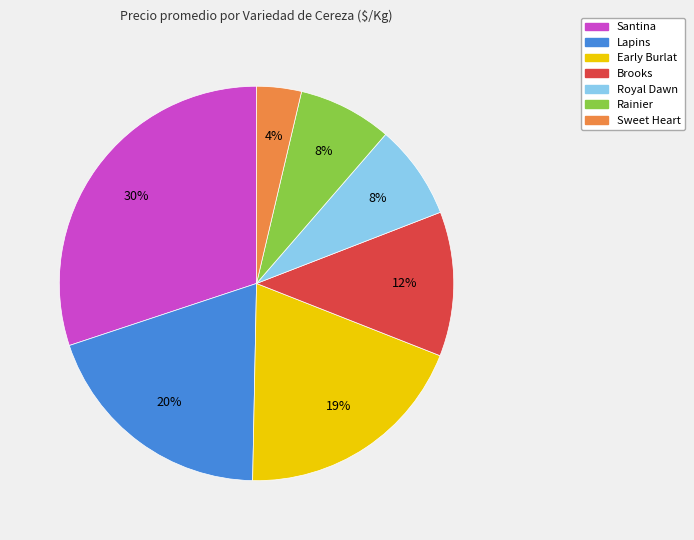

Does any single category account for the majority?

No